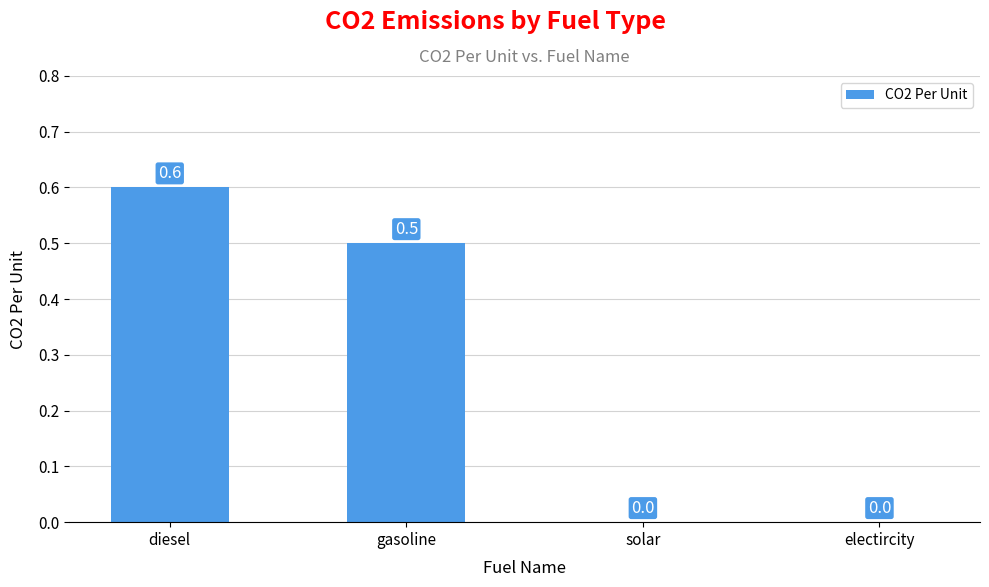

The chart shows a value of -0.2 at electircity. True or false?

False